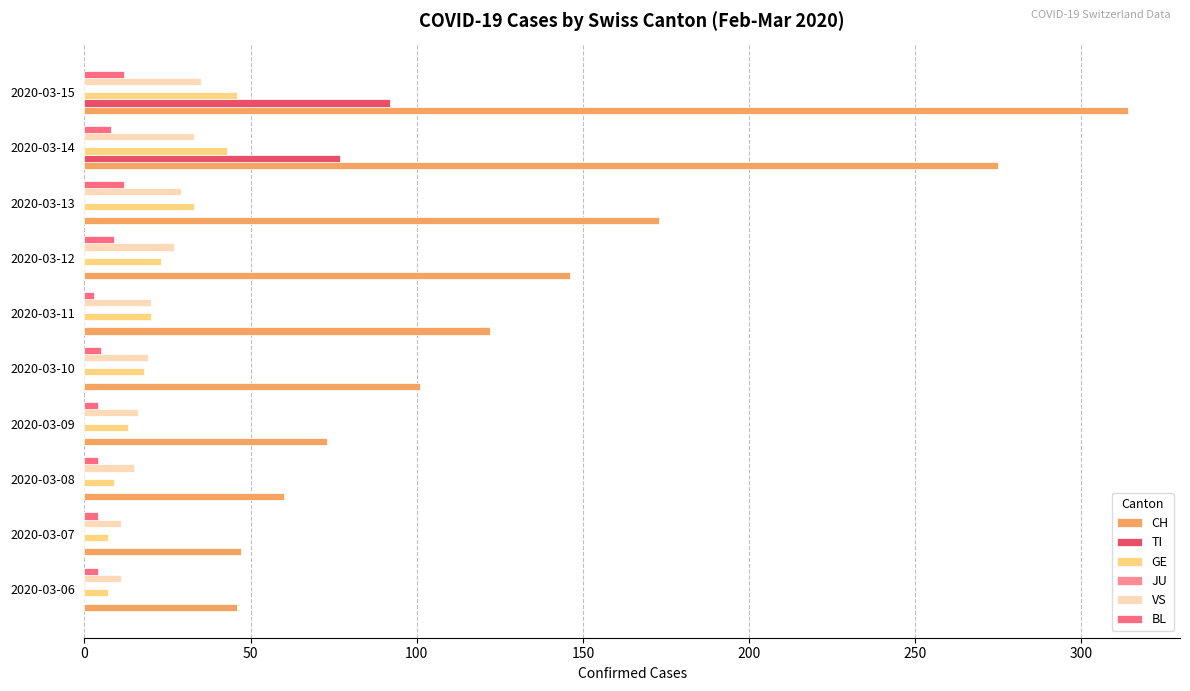

Reading left to right, extract all data points from this chart.

CH: 46.0	47.0	60.0	73.0	101.0	122.0	146.0	173.0	275.0	314.0
TI: 0.0	0.0	0.0	0.0	0.0	0.0	0.0	0.0	77.0	92.0
GE: 7.0	7.0	9.0	13.0	18.0	20.0	23.0	33.0	43.0	46.0
JU: 0.1	0.1	0.1	0.1	0.1	0.1	0.1	0.1	0.1	0.1
VS: 11.0	11.0	15.0	16.0	19.0	20.0	27.0	29.0	33.0	35.0
BL: 4.0	4.0	4.0	4.0	5.0	3.0	9.0	12.0	8.0	12.0